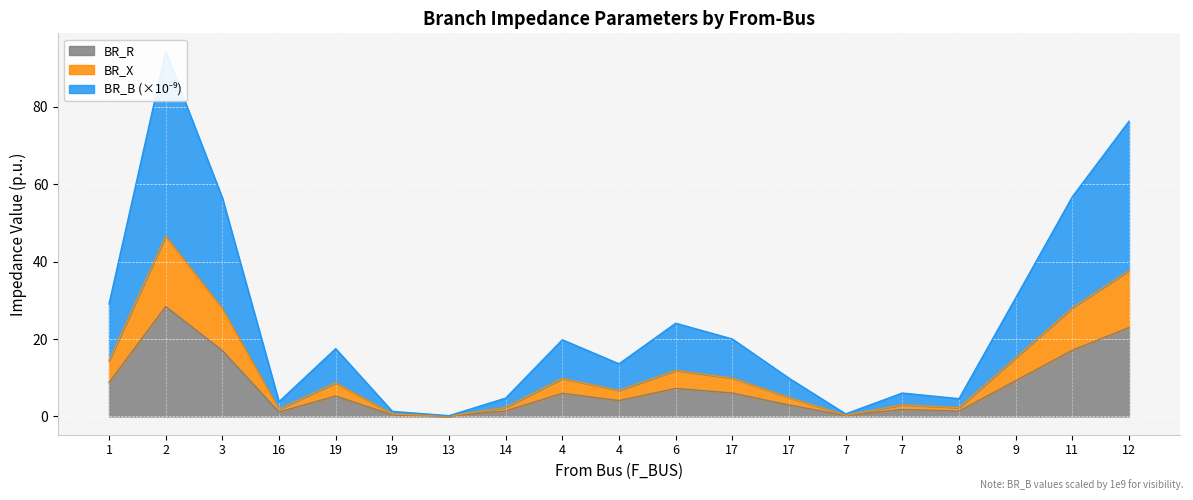

What is the difference between the maximum and minimum values in the BR_X series?

46.5